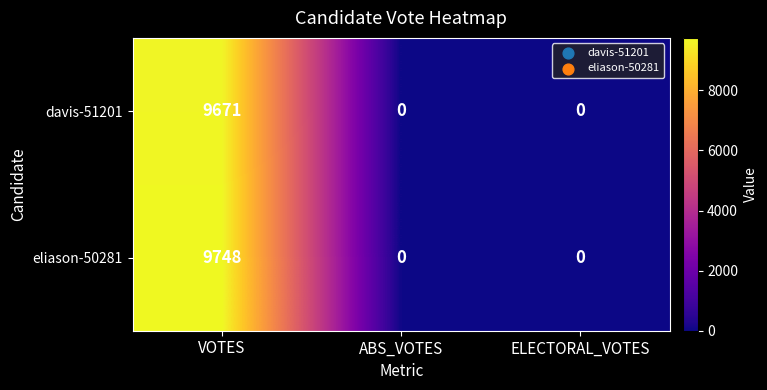

Which series changed the most between VOTES and ABS_VOTES?

eliason-50281